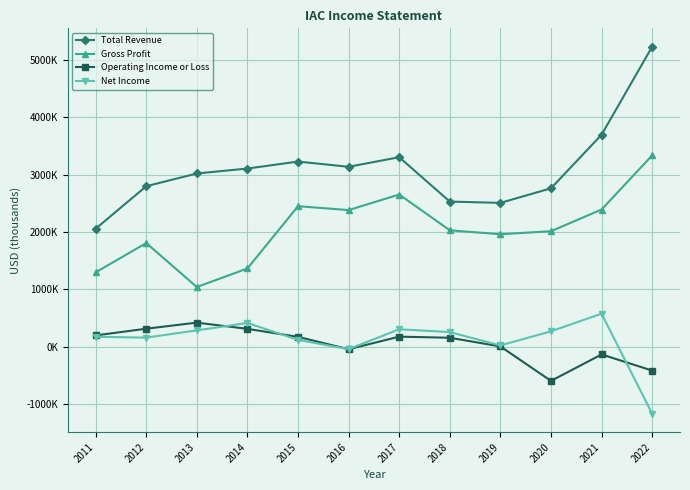

Is the value of Net Income at 2017 greater than the value of Total Revenue at 2013?

No